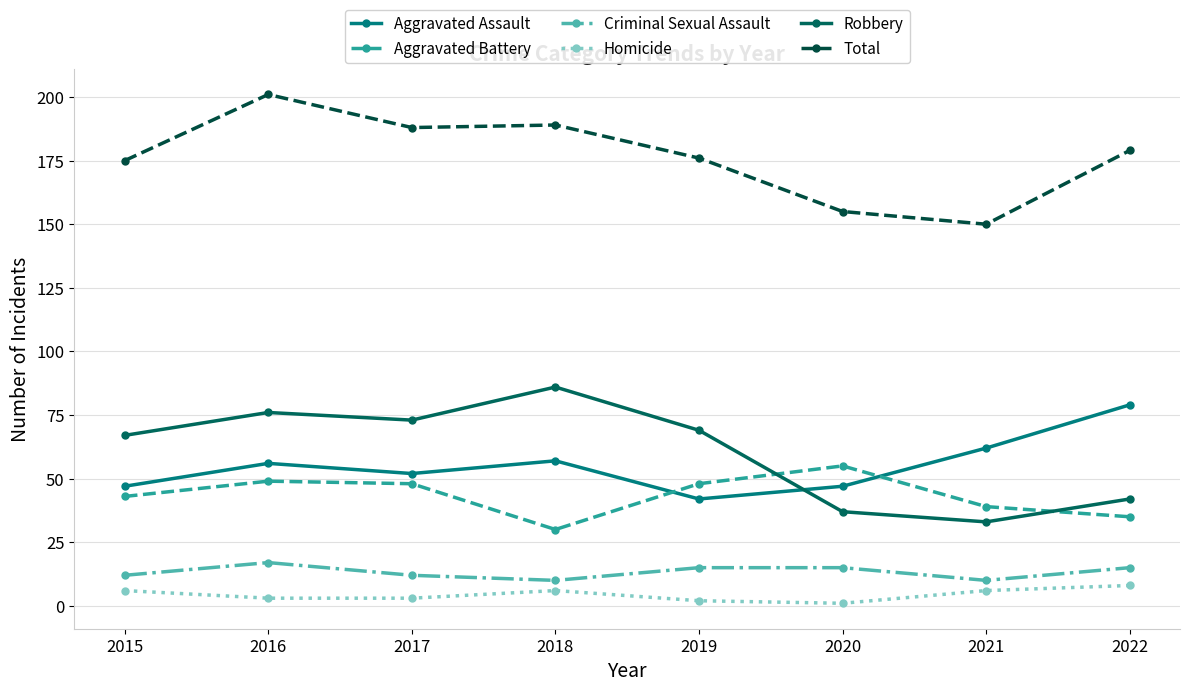

Which series has the widest spread of values?

Robbery